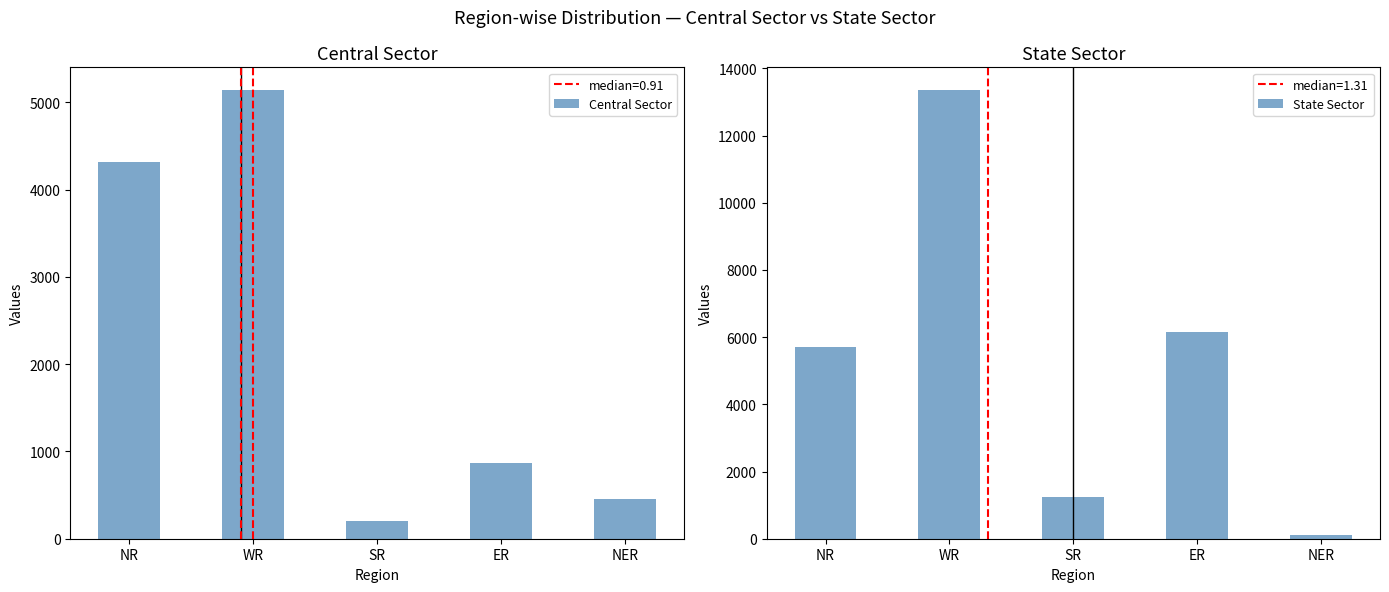

Reading left to right, transcribe all the data shown in this chart.

Central Sector: 4320	5145	200	870	450
State Sector: 5695	13364	1240	6154	110